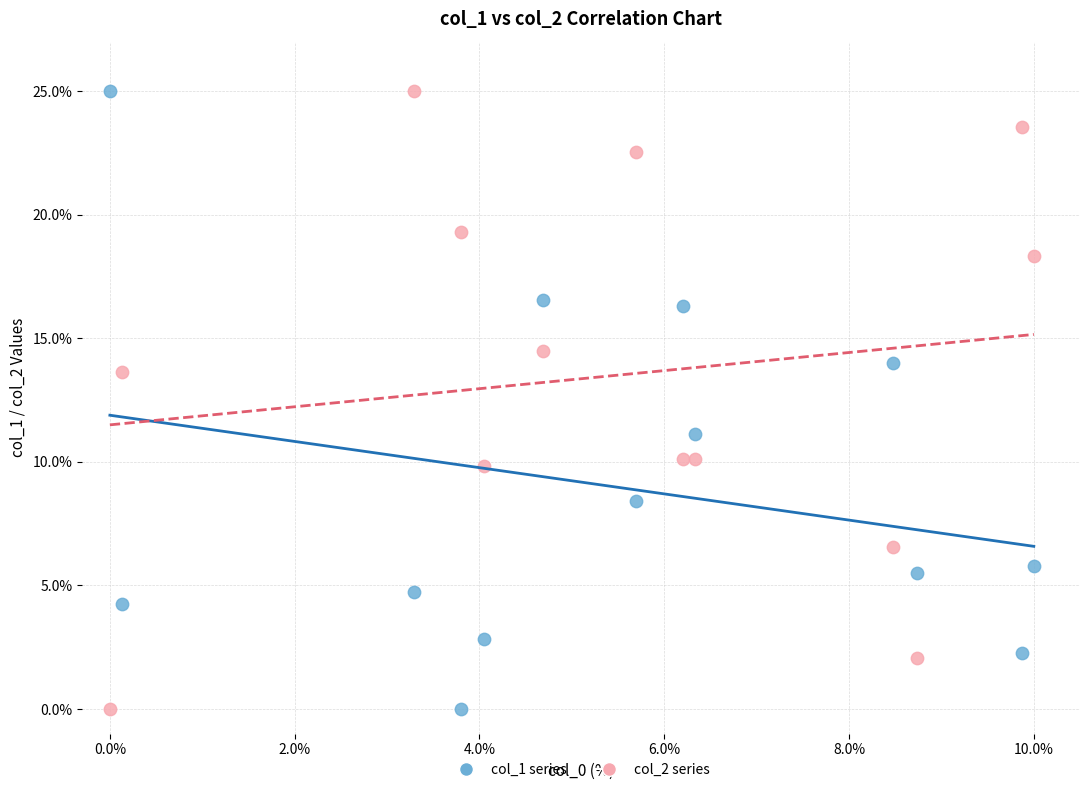

What is the X range (max minus min) for the scatter plot?

10.0